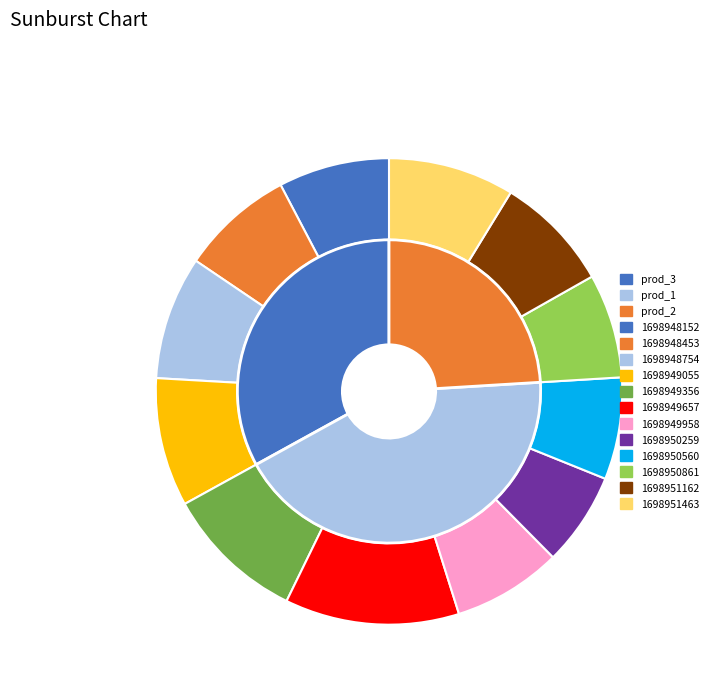

True or false: 1698951162 accounts for 1% of the total.

False